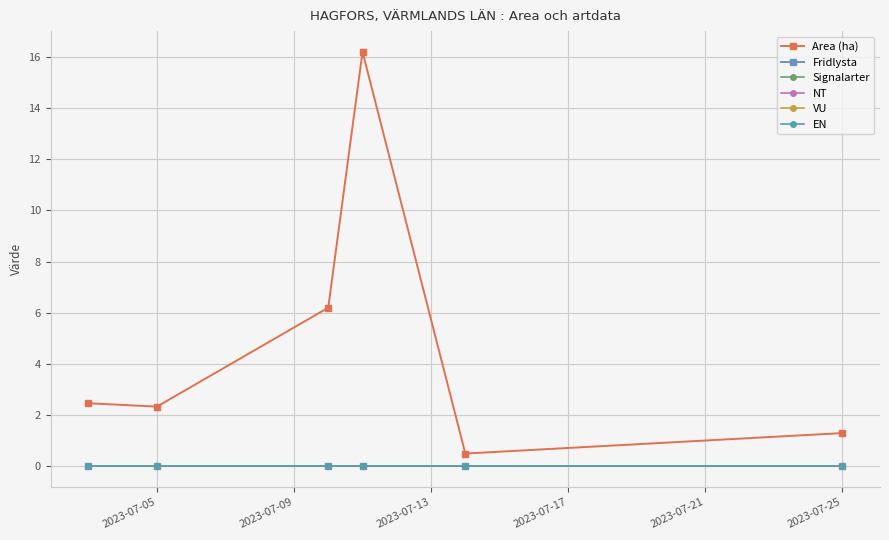

Does the chart display data point markers on the line(s)?

Yes